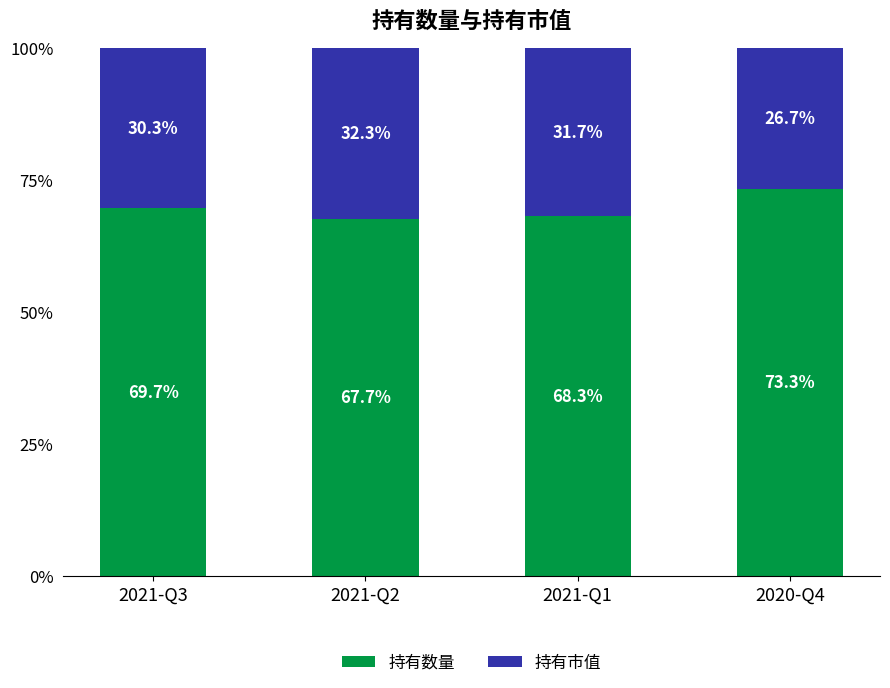

At which label is 持有数量 closest to 70?

2021-Q3